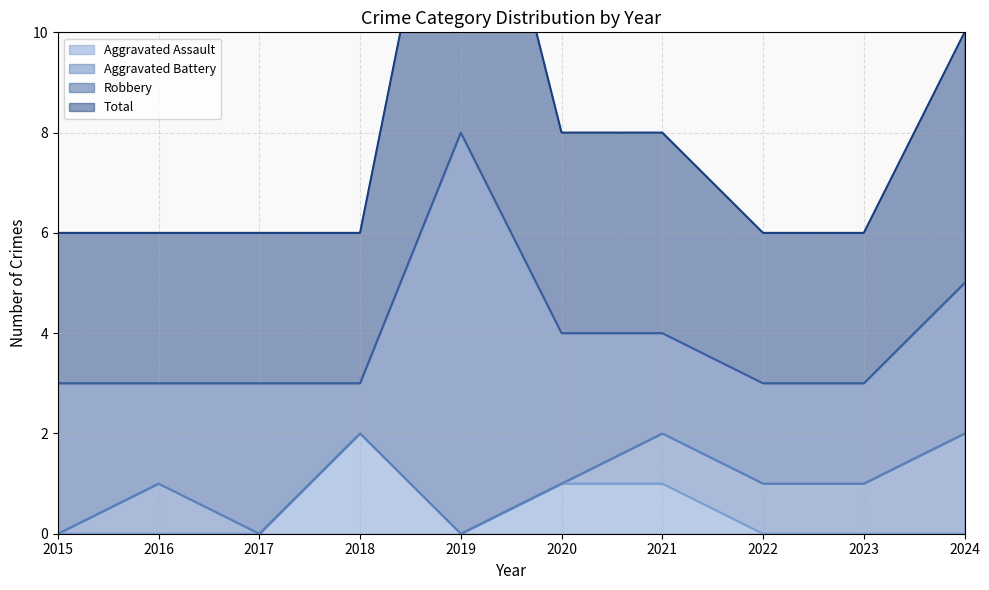

True or false: Total and Aggravated Assault intersect in this chart.

False